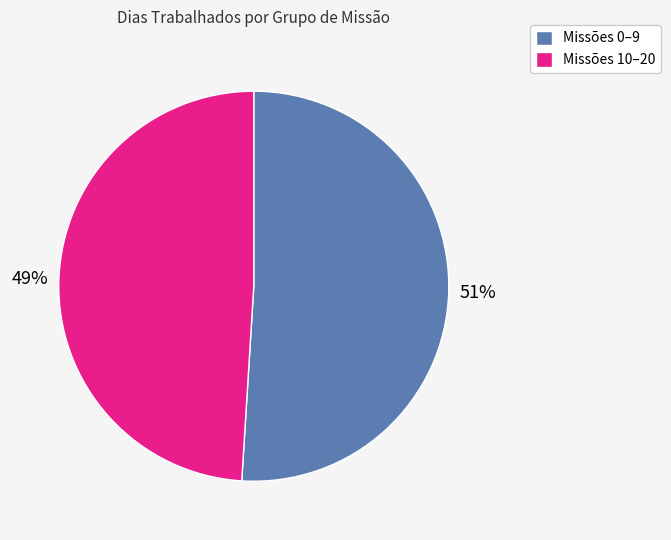

To the nearest percent, what portion does Missões 10–20 represent?

49%